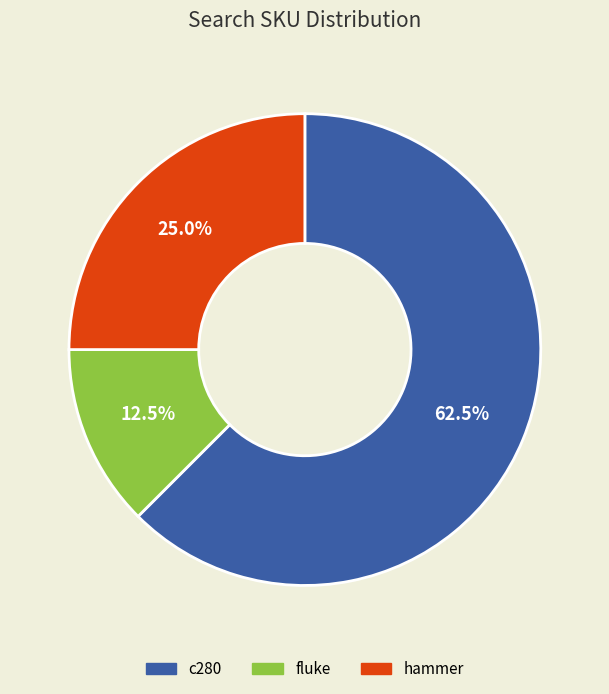

What is the smallest slice in the pie chart?

fluke